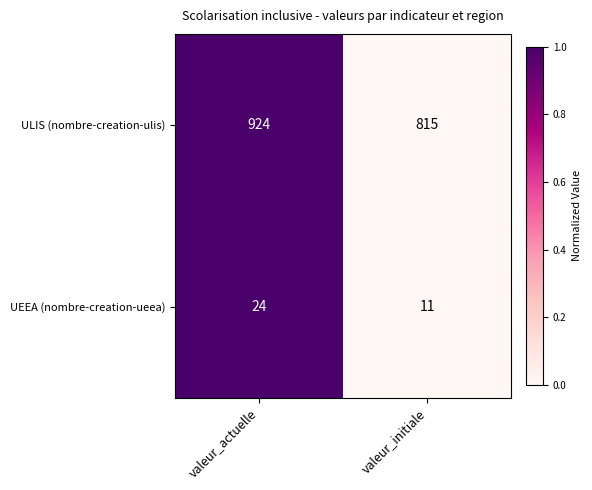

Which series has the largest range (max minus min)?

ULIS (nombre-creation-ulis)